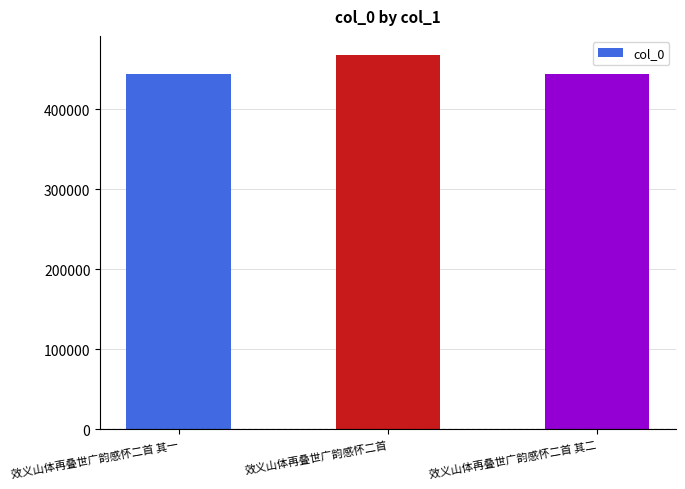

What is the difference between the maximum and second lowest values?

24189